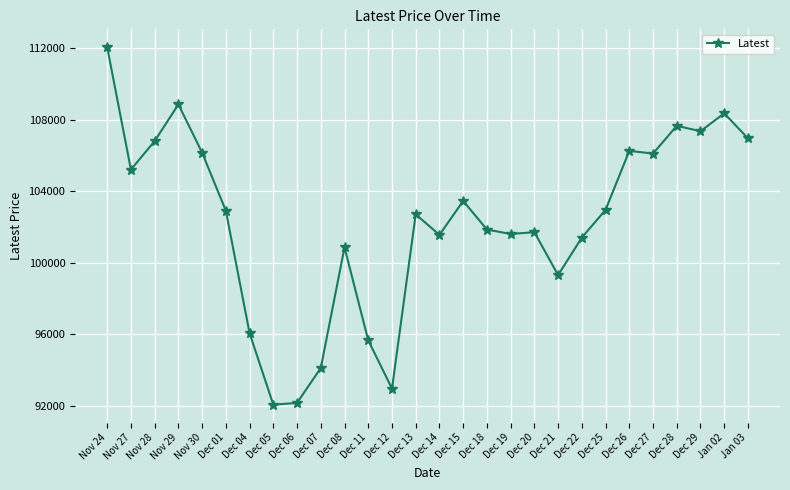

What is the approximate value at Dec 13, to the nearest 100?

102700